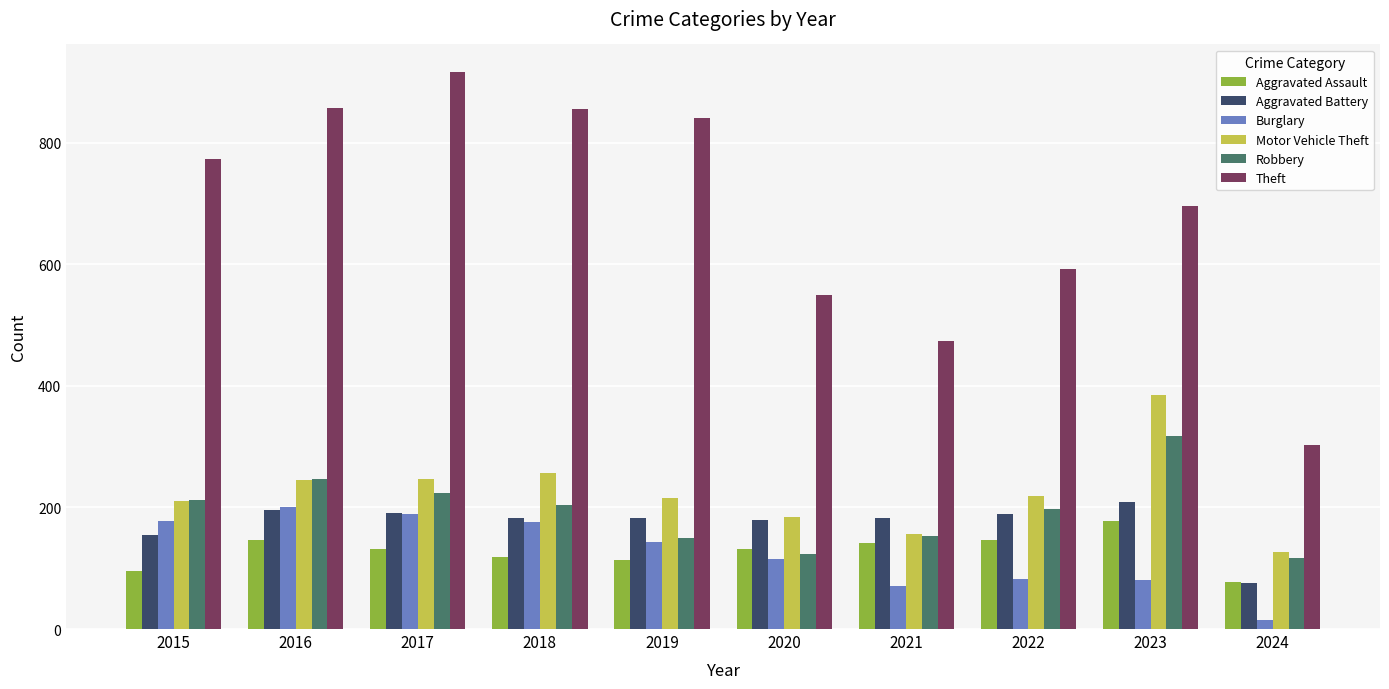

Rank the series by their maximum value, from lowest to highest.

Aggravated Assault, Burglary, Aggravated Battery, Robbery, Motor Vehicle Theft, Theft